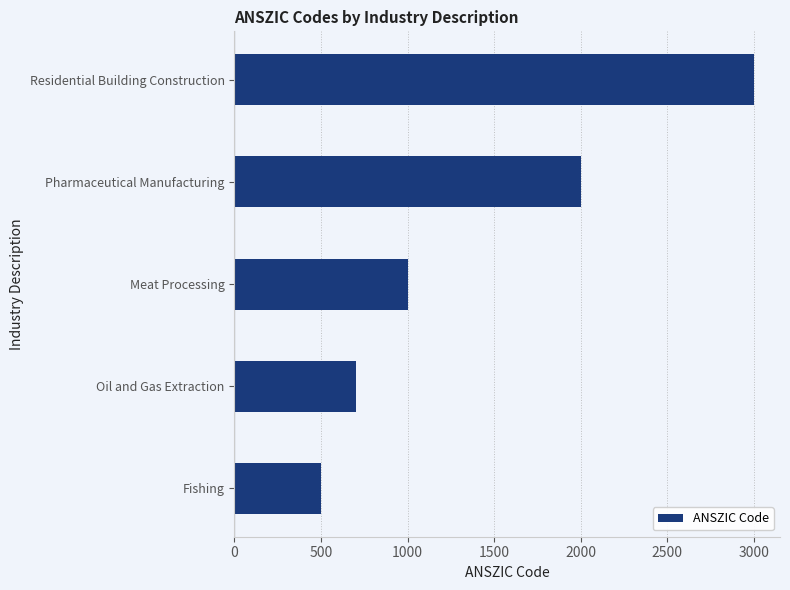

What is the maximum value shown in the chart?

3001